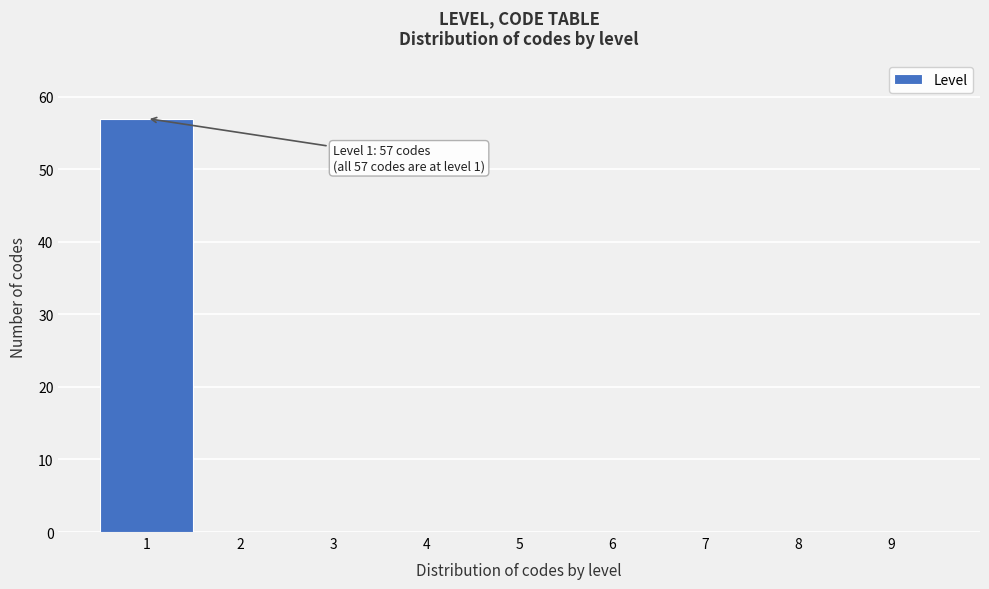

Over which range of the x-axis is the bar tallest?

0.5 to 1.5